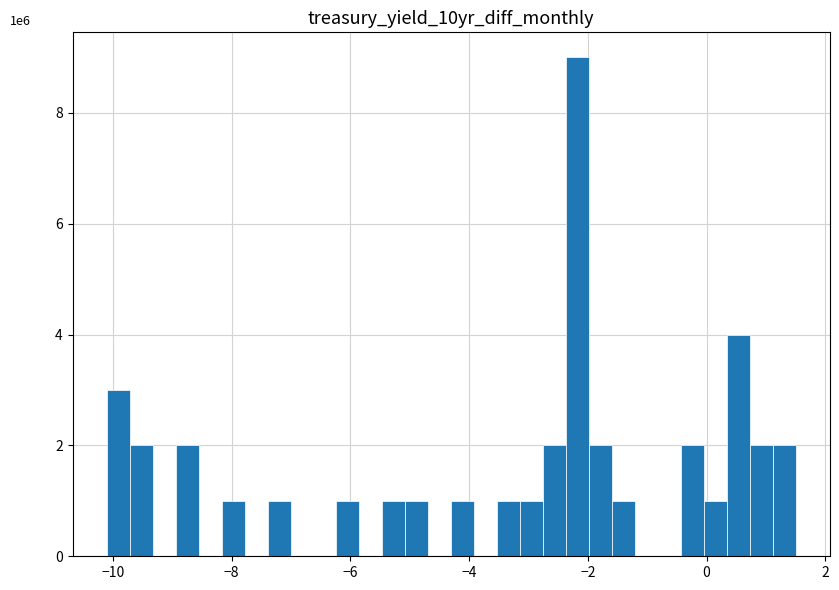

Read against the x-axis, roughly where is the centre of the tallest bar?

-2.2